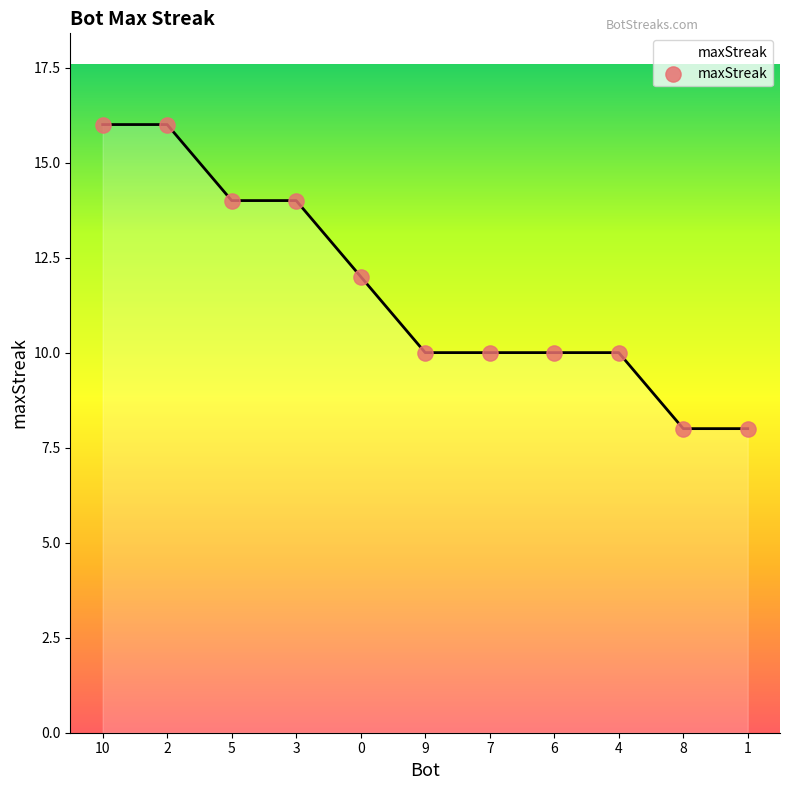

What is the change in value from 10 to 9?

-6